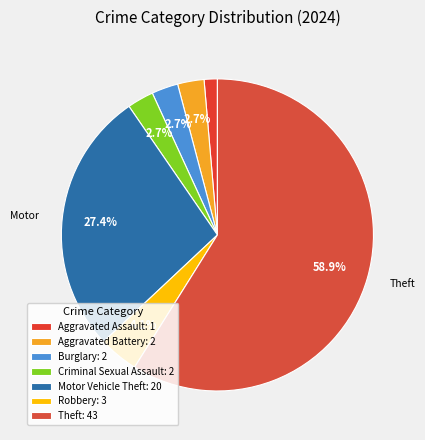

Is there any slice that represents more than half of the pie?

Yes